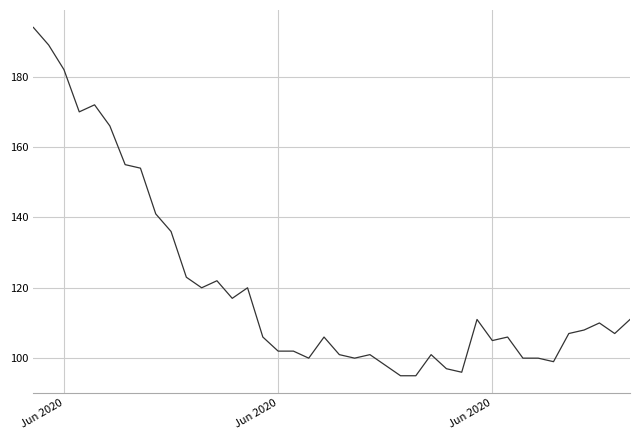

What is the difference between the maximum and minimum values?

99